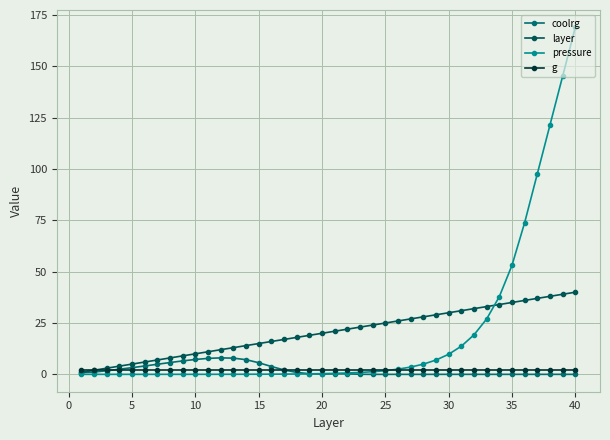

Which series ends up on top after the final intersection of coolrg and g?

g